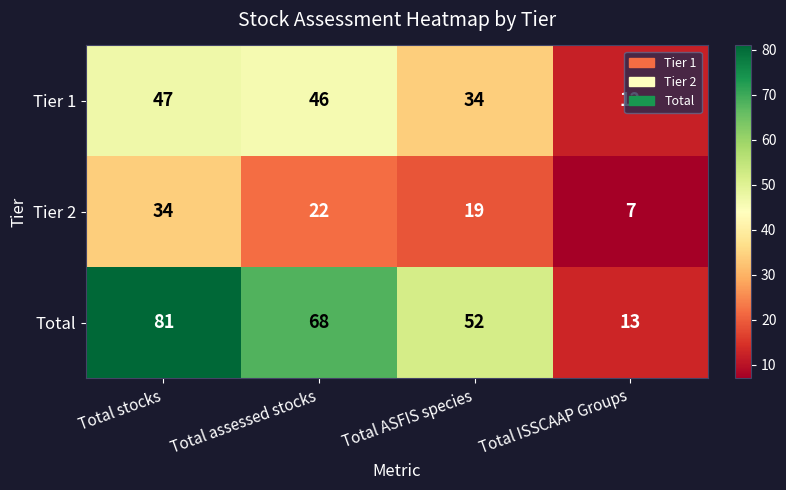

Is it true that Tier 2 equals 54 at Total stocks?

False